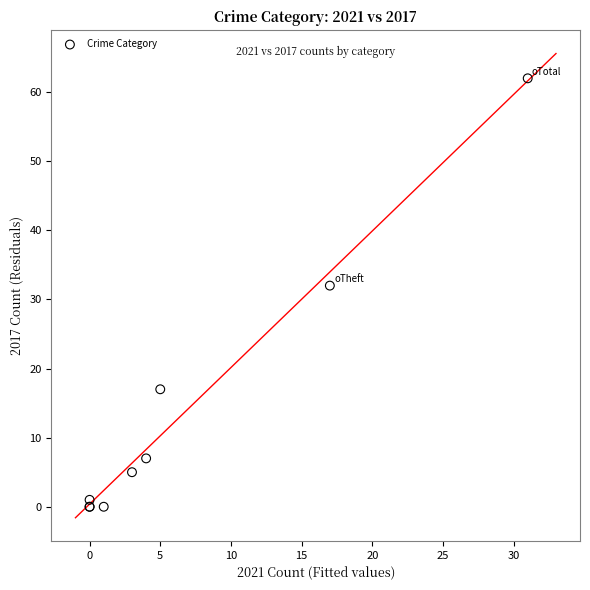

What Y value in the scatter plot is closest to 31?

32